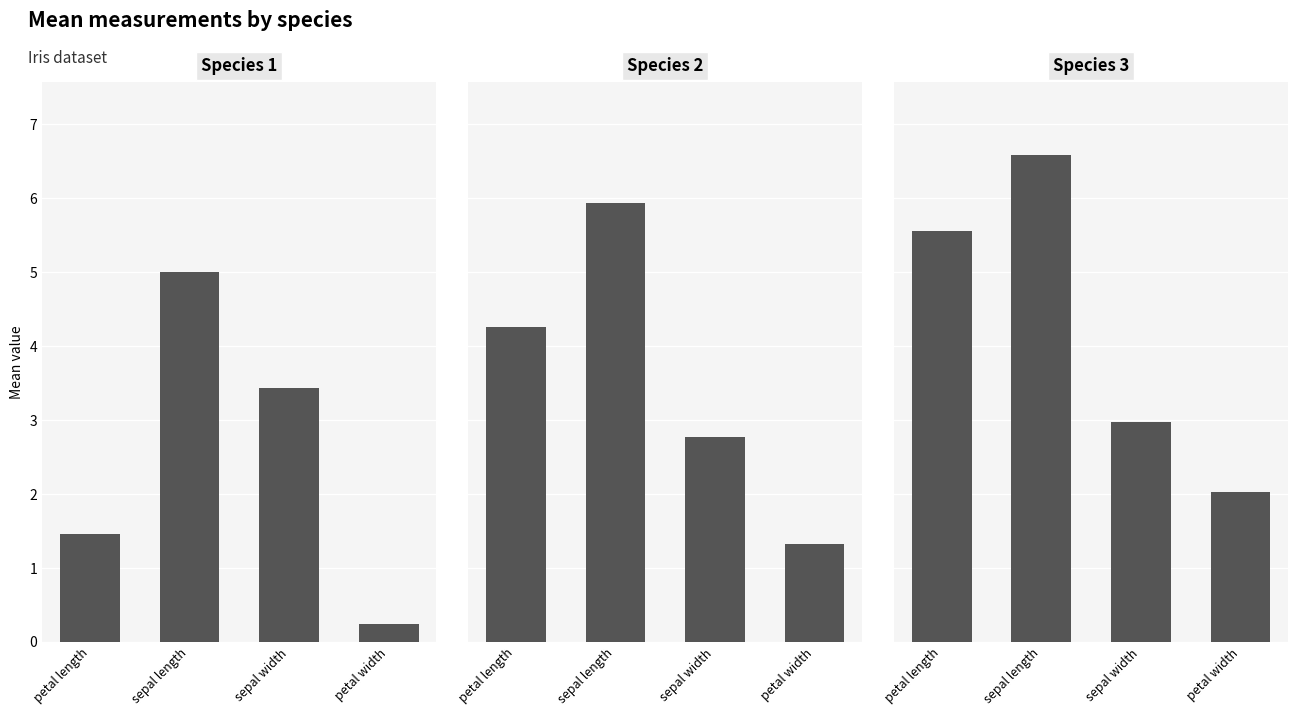

What is the difference between the highest and lowest values at 2?

4.6